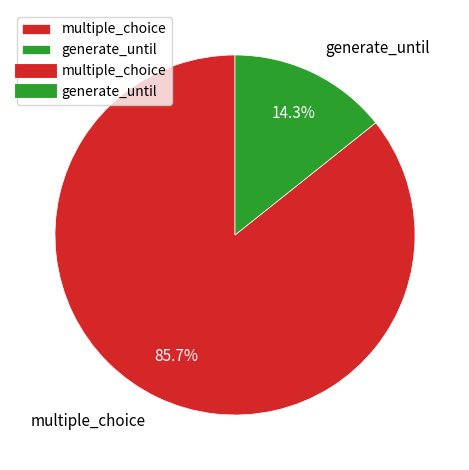

Rank the categories by value from lowest to highest.

generate_until, multiple_choice